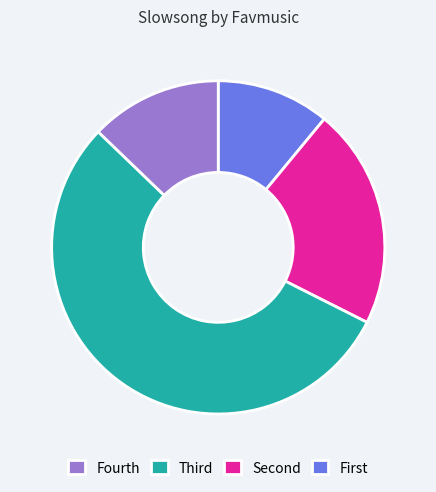

How many slices are in this pie chart?

4